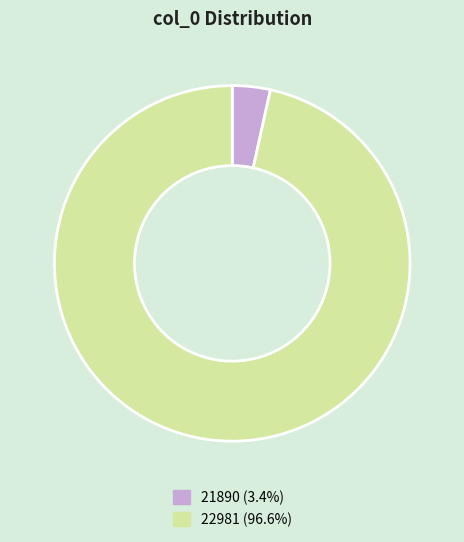

Is the sum of 21890 (3.4%) and 22981 (96.6%) greater than half?

Yes